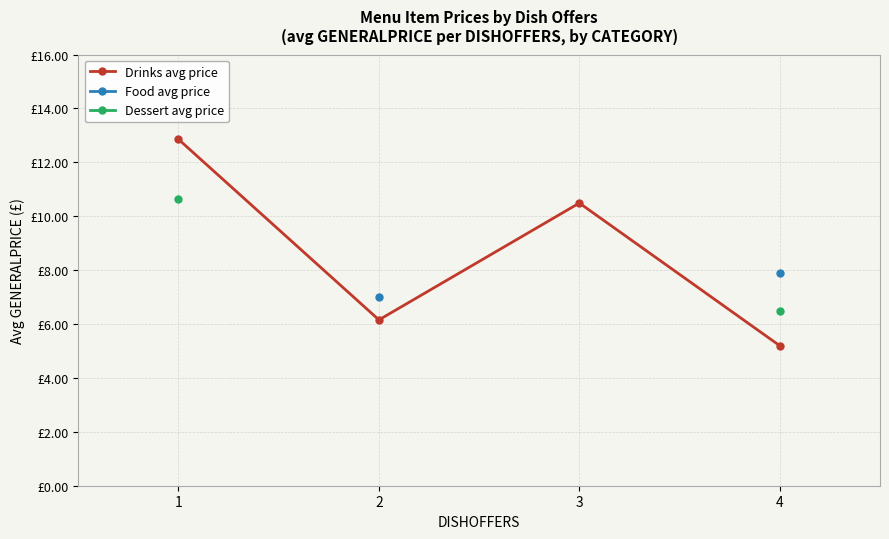

What value does the Drinks avg price series have at 1?

12.9